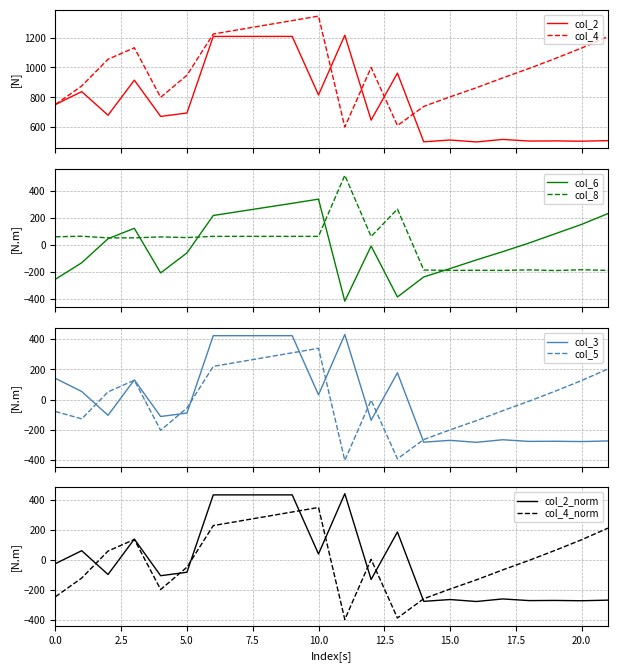

After their last crossing, which series has the higher values: col_5 or col_3?

col_5